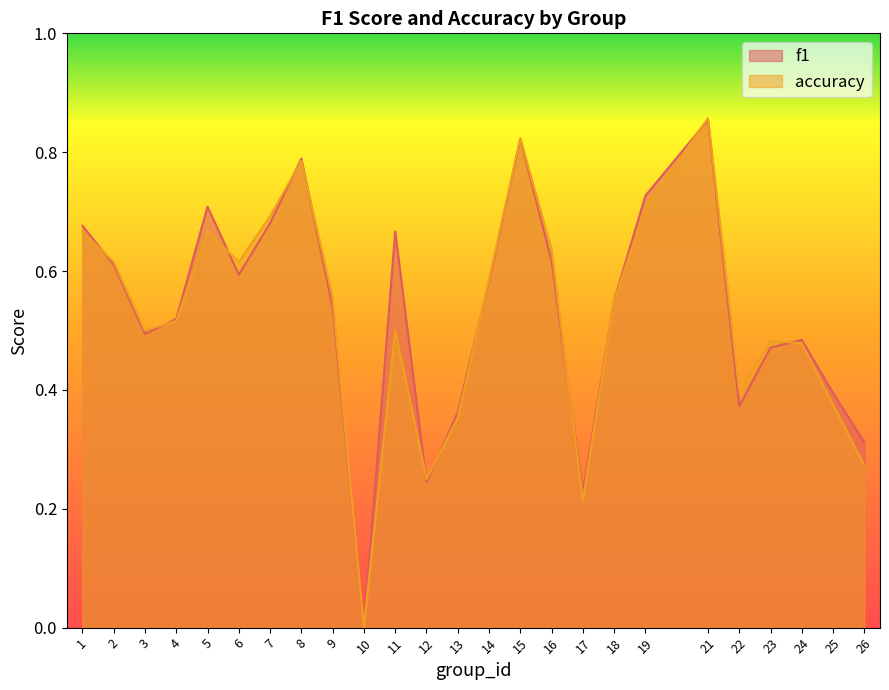

At how many categories does at least one series exceed 0?

24